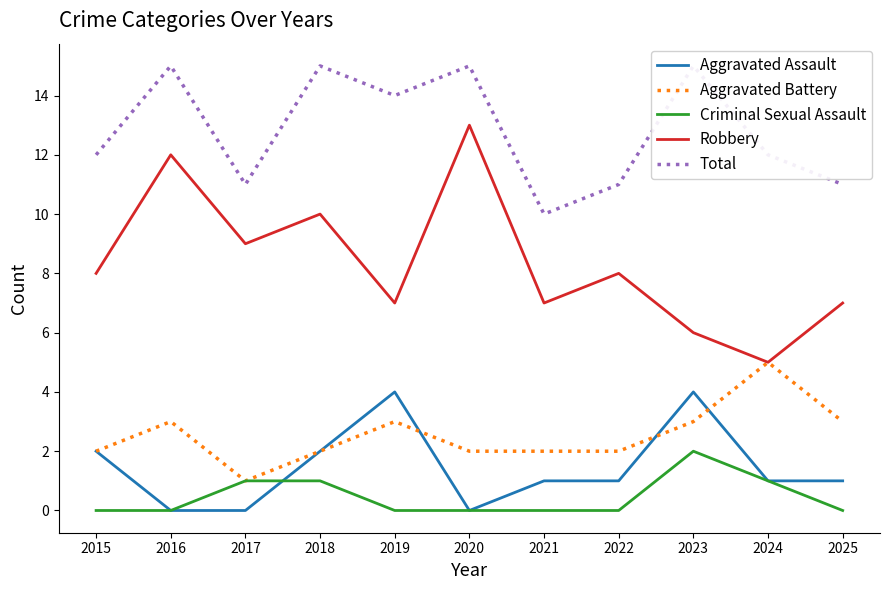

How many distinct data groups are displayed?

5